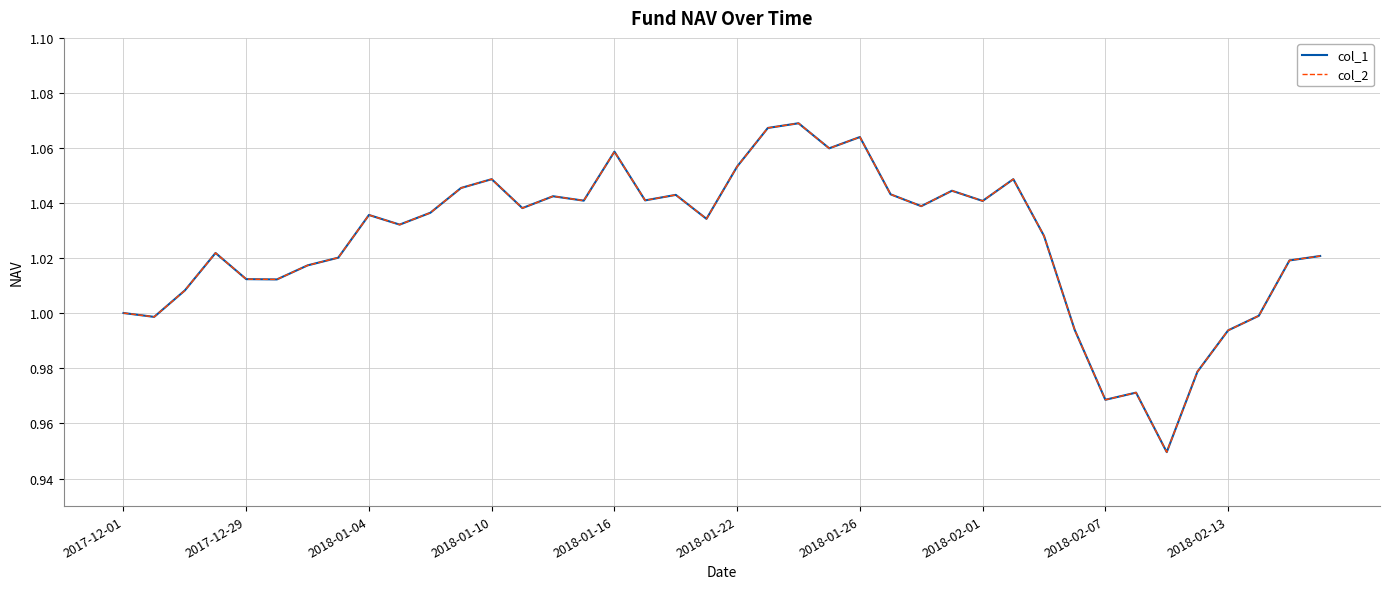

What is the difference between the maximum and second lowest values in the col_1 series?

0.1